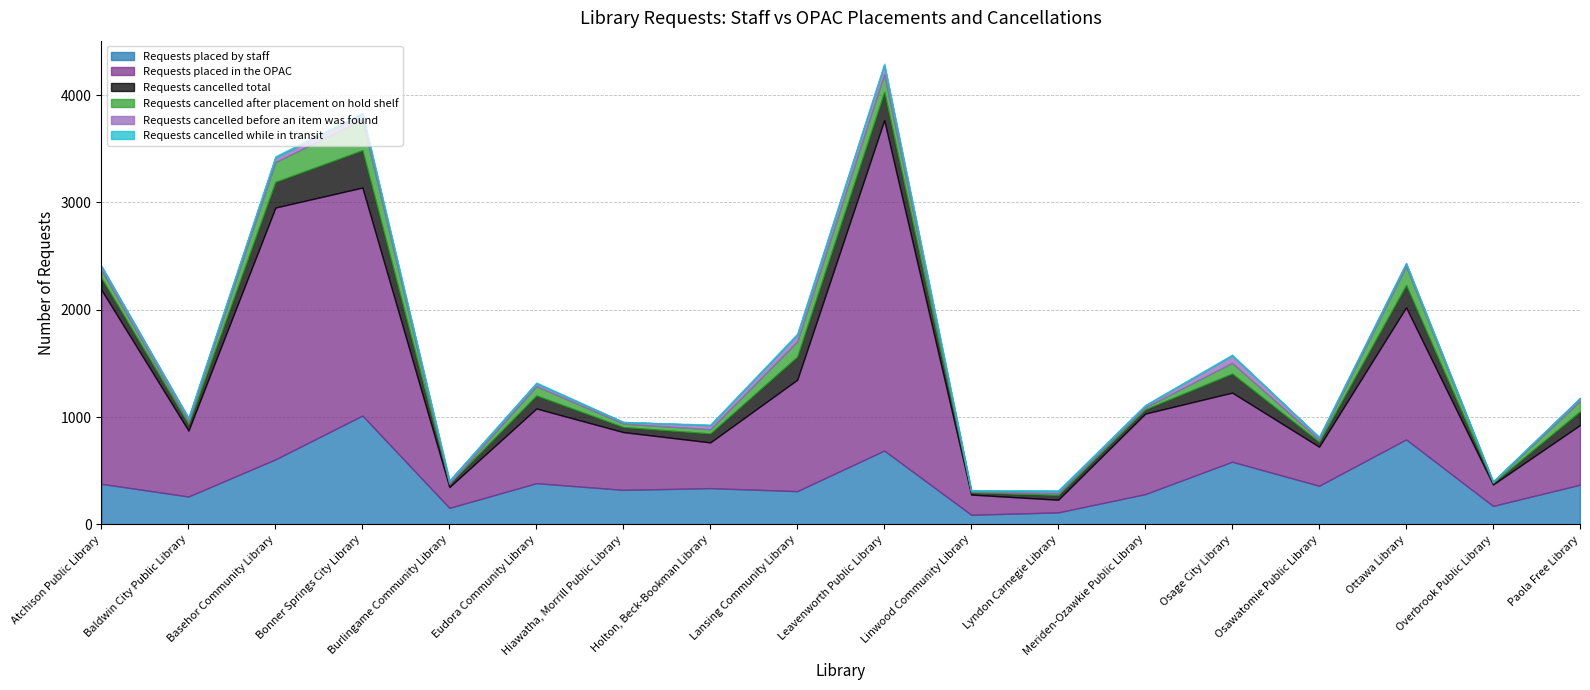

True or false: Requests placed by staff and Requests cancelled after placement on hold shelf intersect in this chart.

False